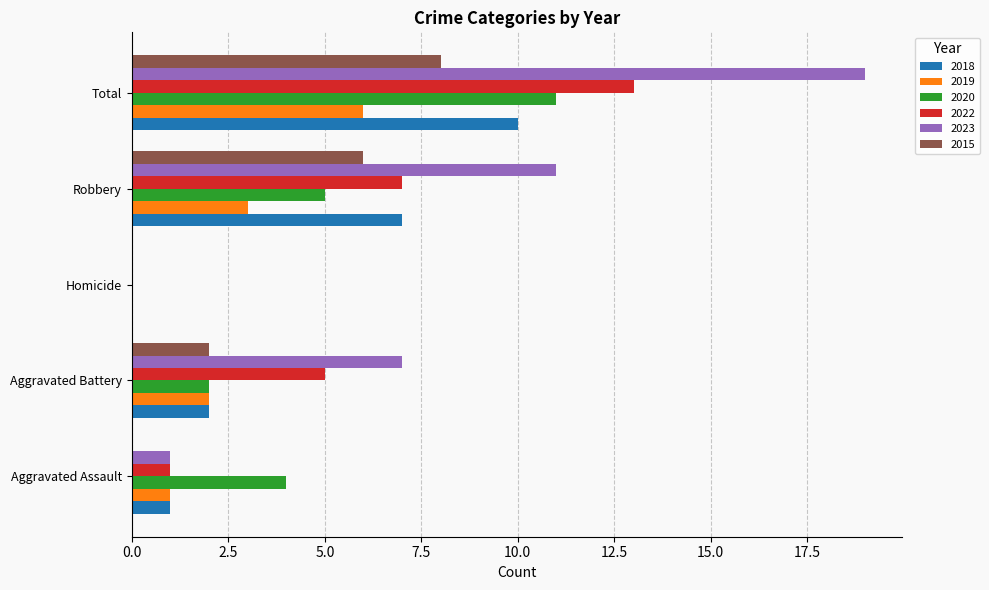

What is the total value across all series at Total?

67